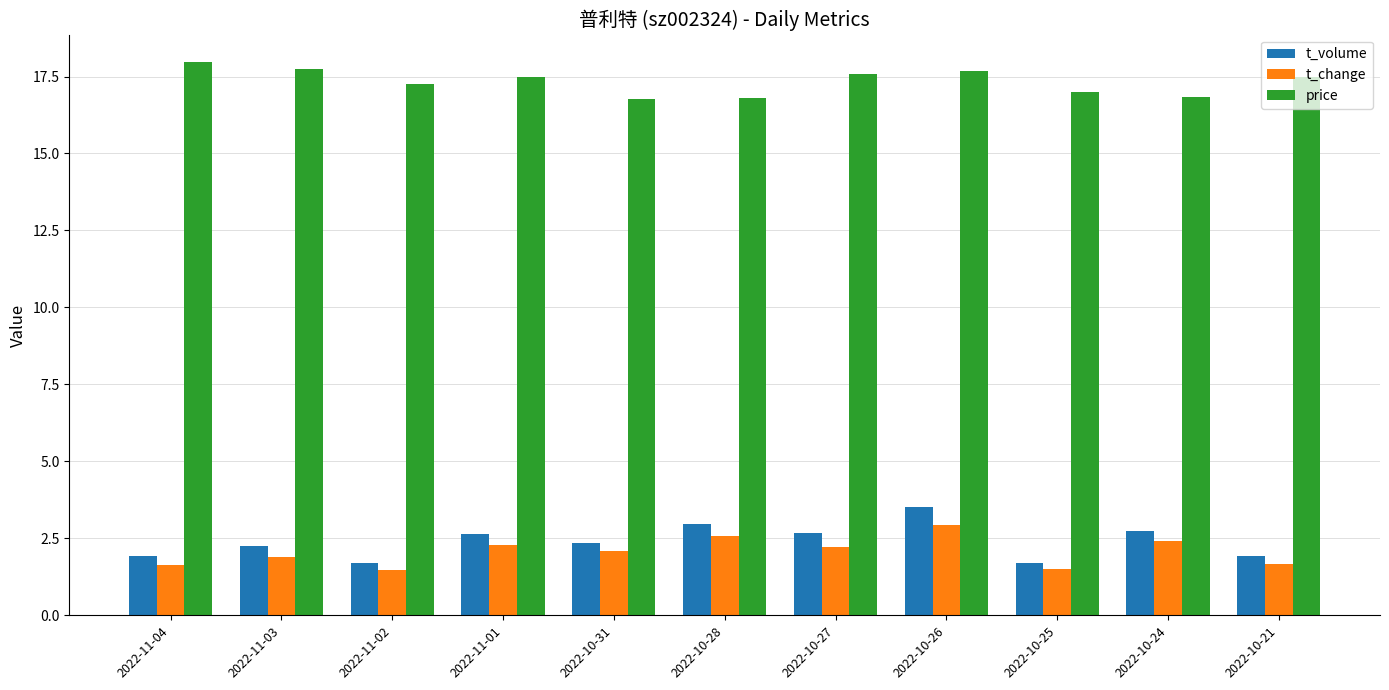

What position from the left is 2022-11-01?

4